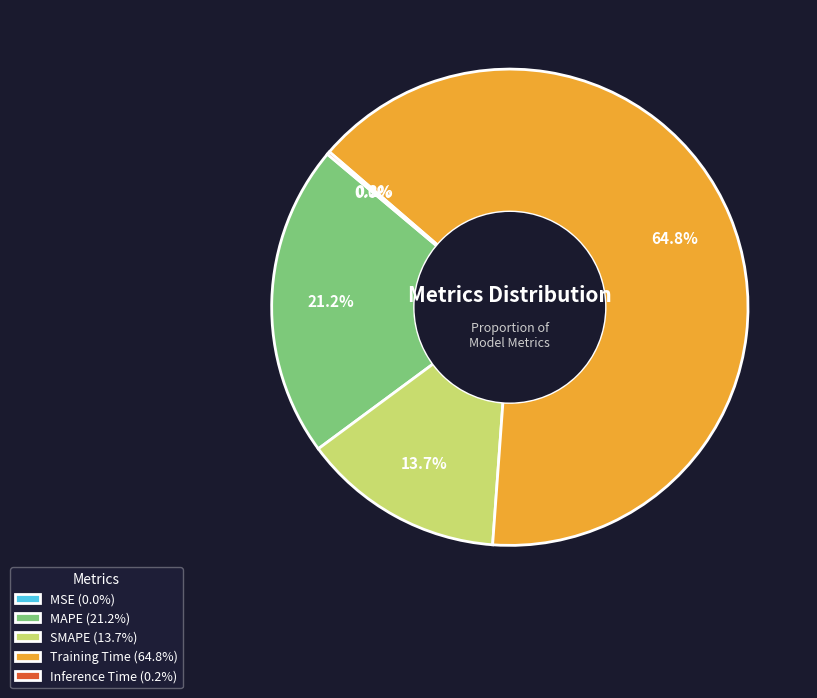

Approximately how many times larger is the value at SMAPE compared to Training Time?

0.2